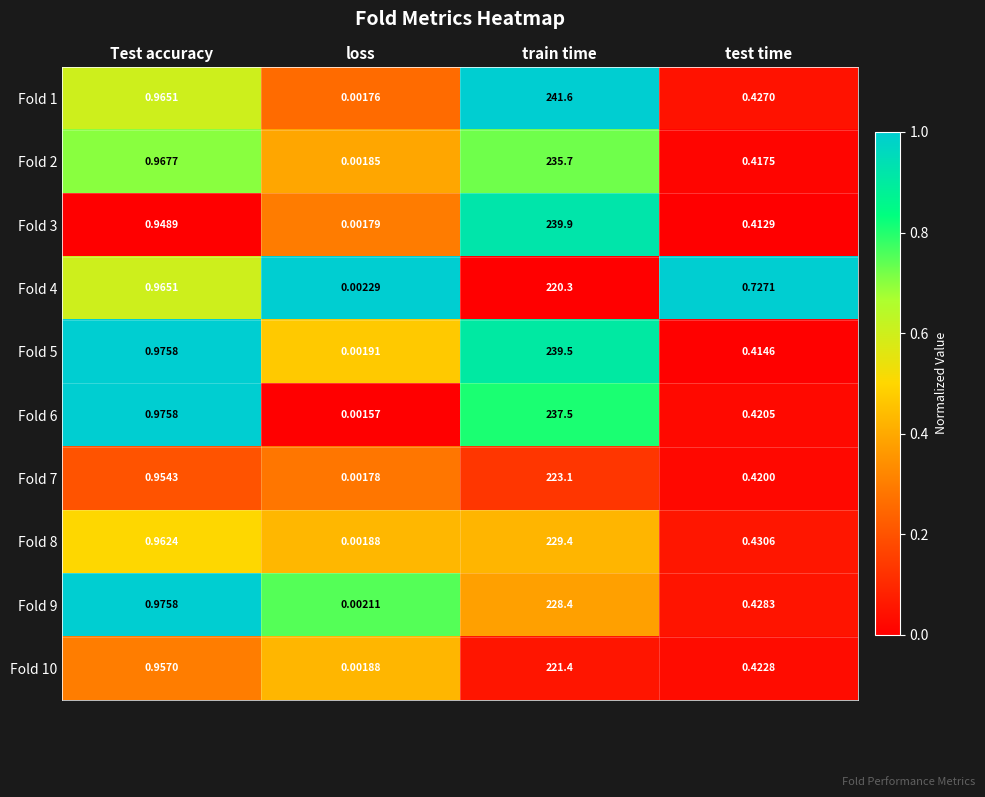

Where is Fold 3 nearest to the value 119?

Test accuracy